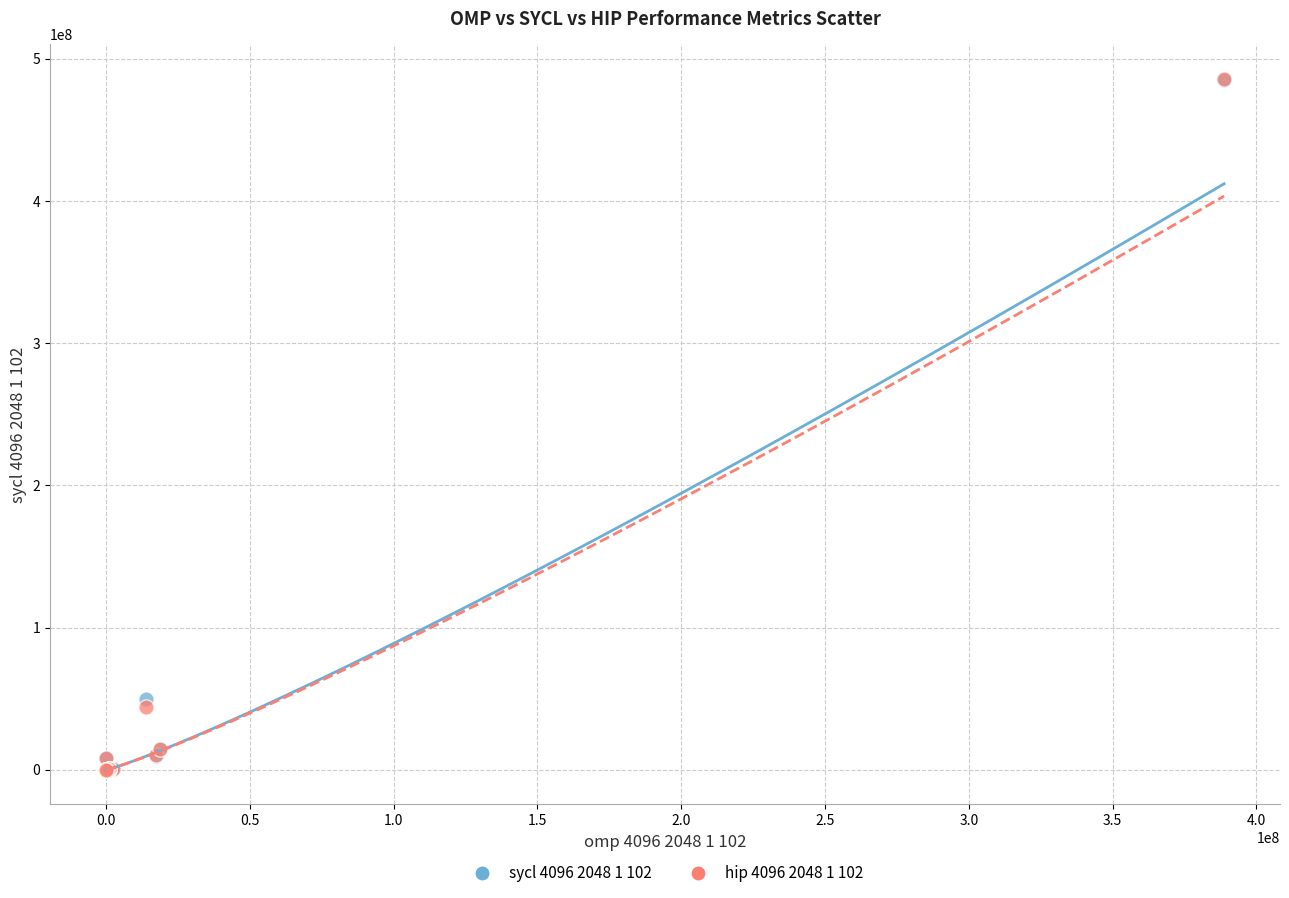

Across all series, what Y value is closest to 242926878?

49743134.7